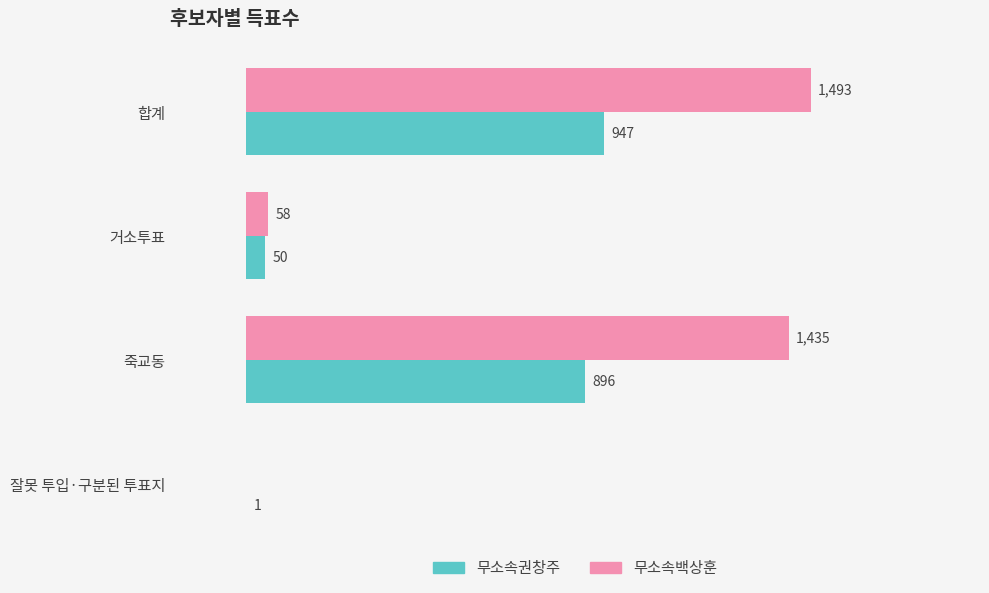

At which label is 무소속백상훈 closest to 746?

거소투표